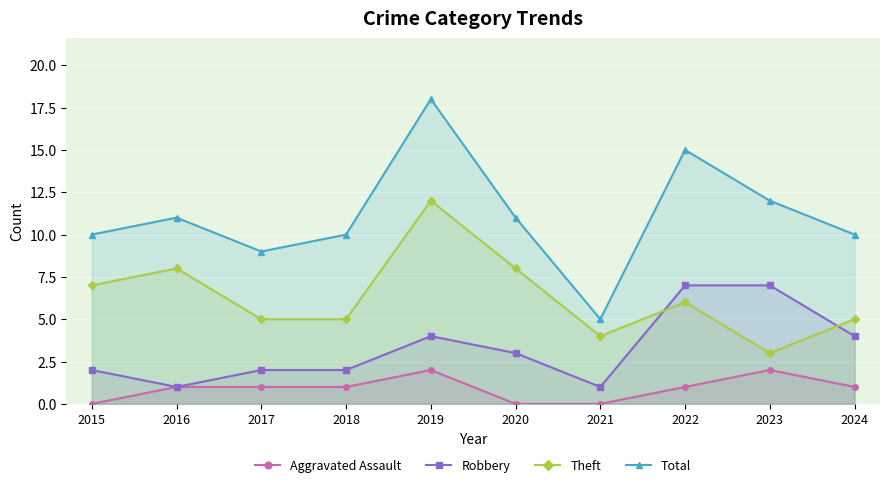

Rank the categories by Total value from lowest to highest.

2021, 2017, 2015, 2018, 2024, 2016, 2020, 2023, 2022, 2019